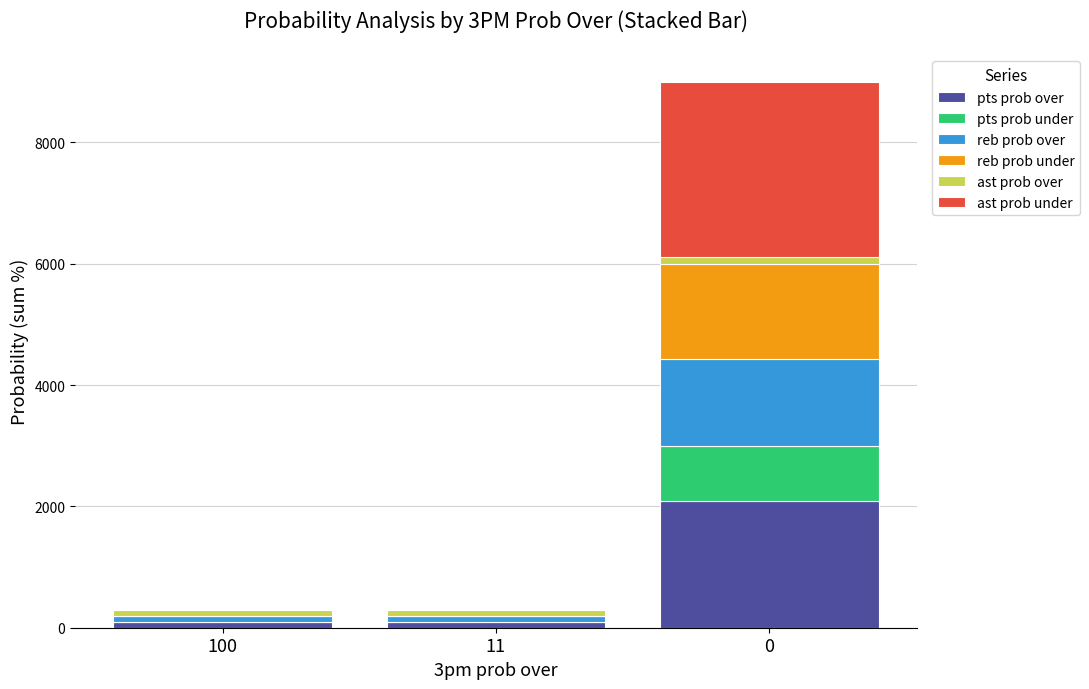

What is the sum of all pts prob over values?

2290